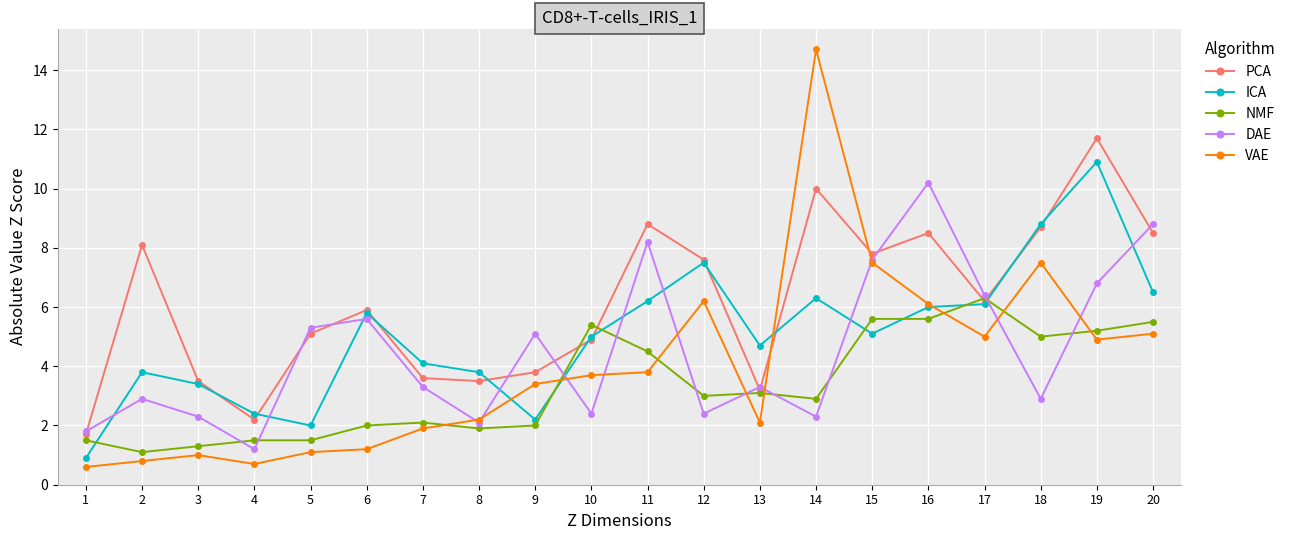

Reading left to right, extract all data points from this chart.

PCA: 1=1.7	2=8.1	3=3.5	4=2.2	5=5.1	6=5.9	7=3.6	8=3.5	9=3.8	10=4.9	11=8.8	12=7.6	13=3.2	14=10.0	15=7.8	16=8.5	17=6.2	18=8.7	19=11.7	20=8.5
ICA: 1=0.9	2=3.8	3=3.4	4=2.4	5=2.0	6=5.8	7=4.1	8=3.8	9=2.2	10=5.0	11=6.2	12=7.5	13=4.7	14=6.3	15=5.1	16=6.0	17=6.1	18=8.8	19=10.9	20=6.5
NMF: 1=1.5	2=1.1	3=1.3	4=1.5	5=1.5	6=2.0	7=2.1	8=1.9	9=2.0	10=5.4	11=4.5	12=3.0	13=3.1	14=2.9	15=5.6	16=5.6	17=6.3	18=5.0	19=5.2	20=5.5
DAE: 1=1.8	2=2.9	3=2.3	4=1.2	5=5.3	6=5.6	7=3.3	8=2.1	9=5.1	10=2.4	11=8.2	12=2.4	13=3.3	14=2.3	15=7.6	16=10.2	17=6.4	18=2.9	19=6.8	20=8.8
VAE: 1=0.6	2=0.8	3=1.0	4=0.7	5=1.1	6=1.2	7=1.9	8=2.2	9=3.4	10=3.7	11=3.8	12=6.2	13=2.1	14=14.7	15=7.5	16=6.1	17=5.0	18=7.5	19=4.9	20=5.1